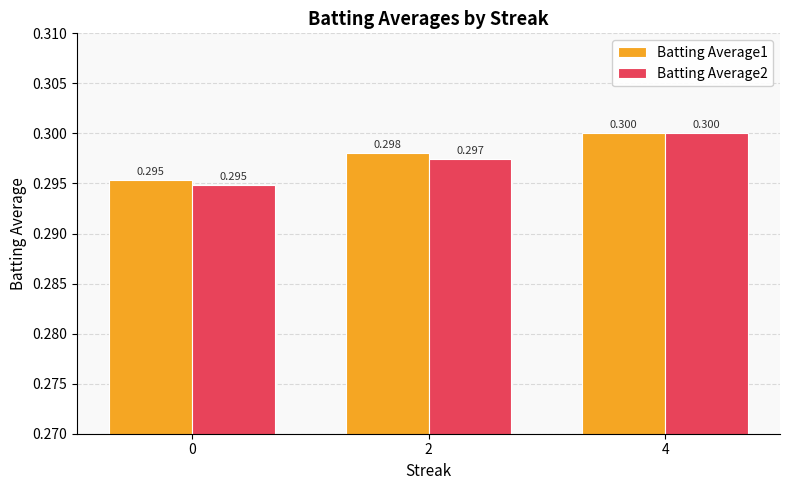

The value of Batting Average1 at 0 is 0.1. True or false?

False